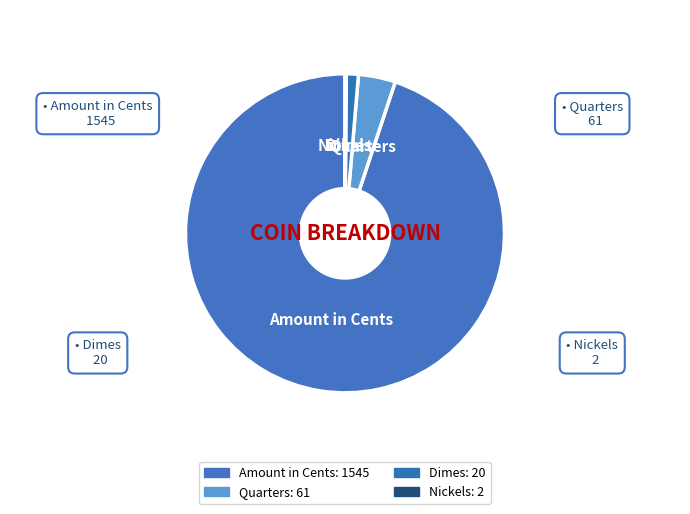

Which has a higher value, Nickels or Dimes?

Dimes